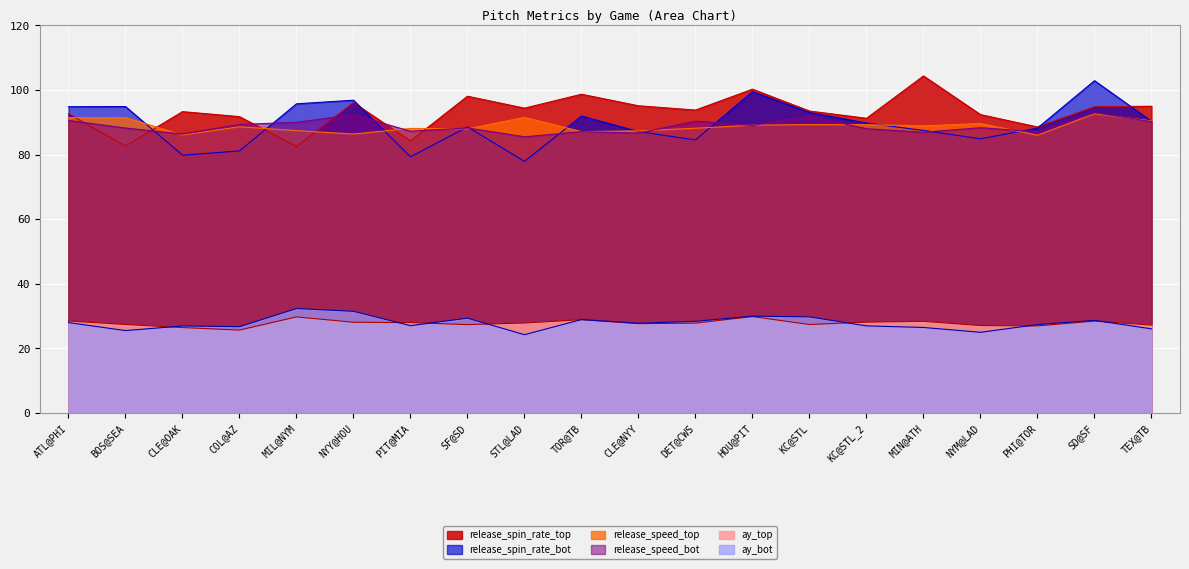

Which series has the largest total across all categories?

release_spin_rate_top